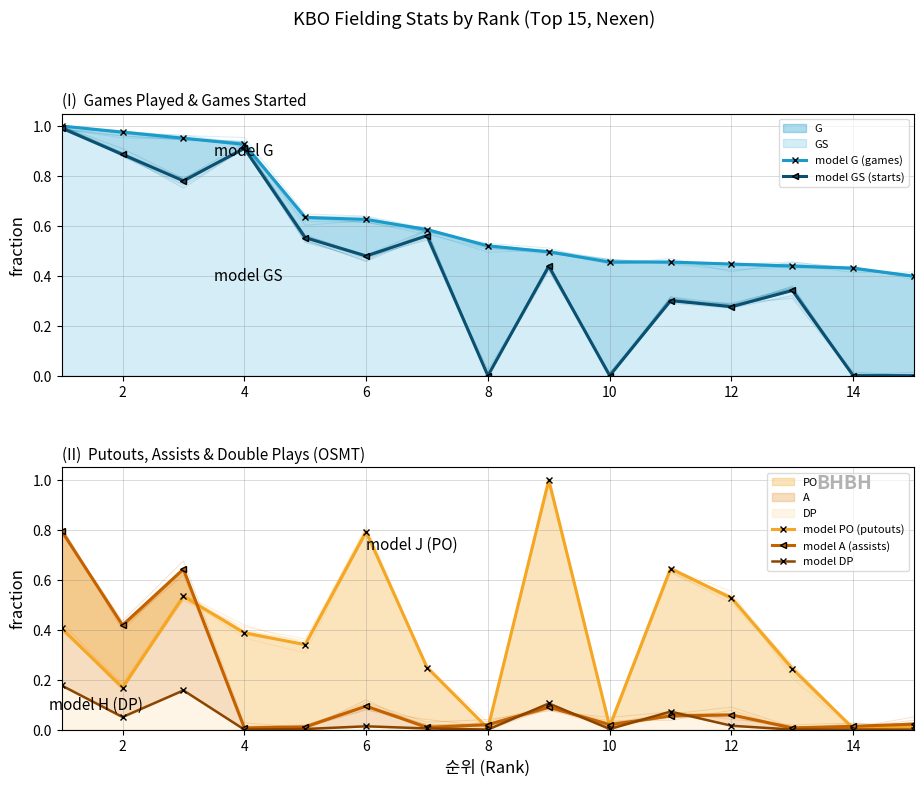

Which series ends up on top after the final intersection of model A (assists) and model PO (putouts)?

model A (assists)